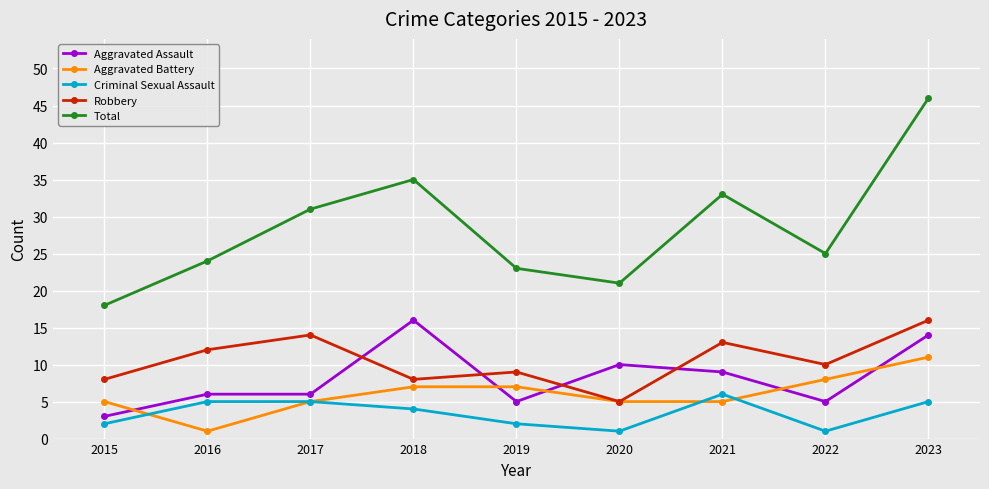

What is the difference between the Total values at 2018 and 2020?

14